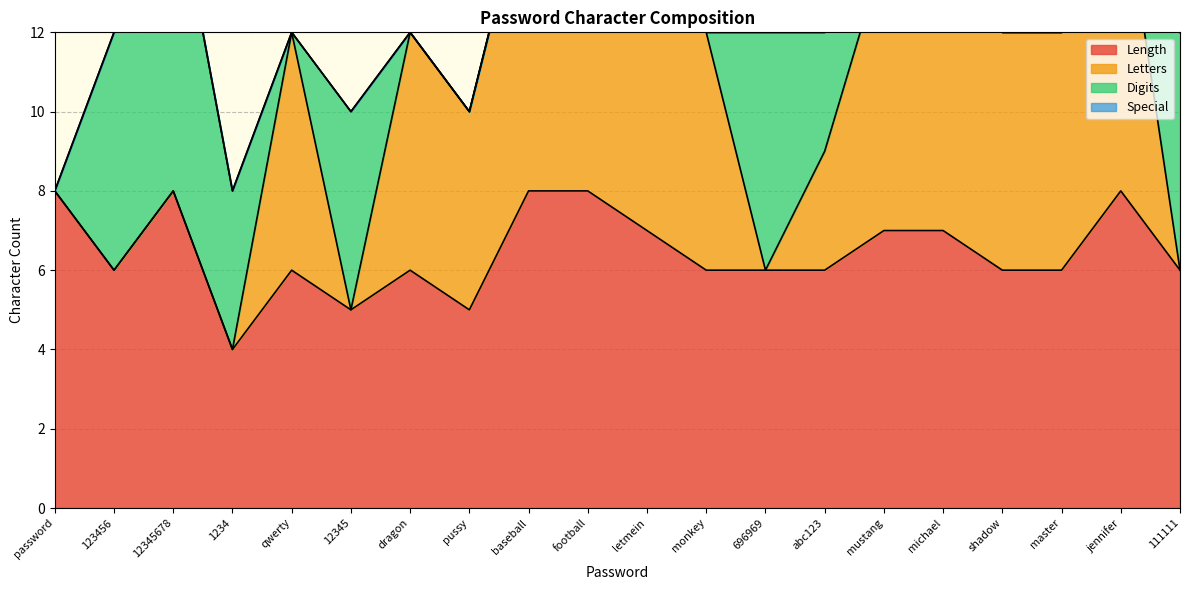

How many positive values does the Digits series have?

7